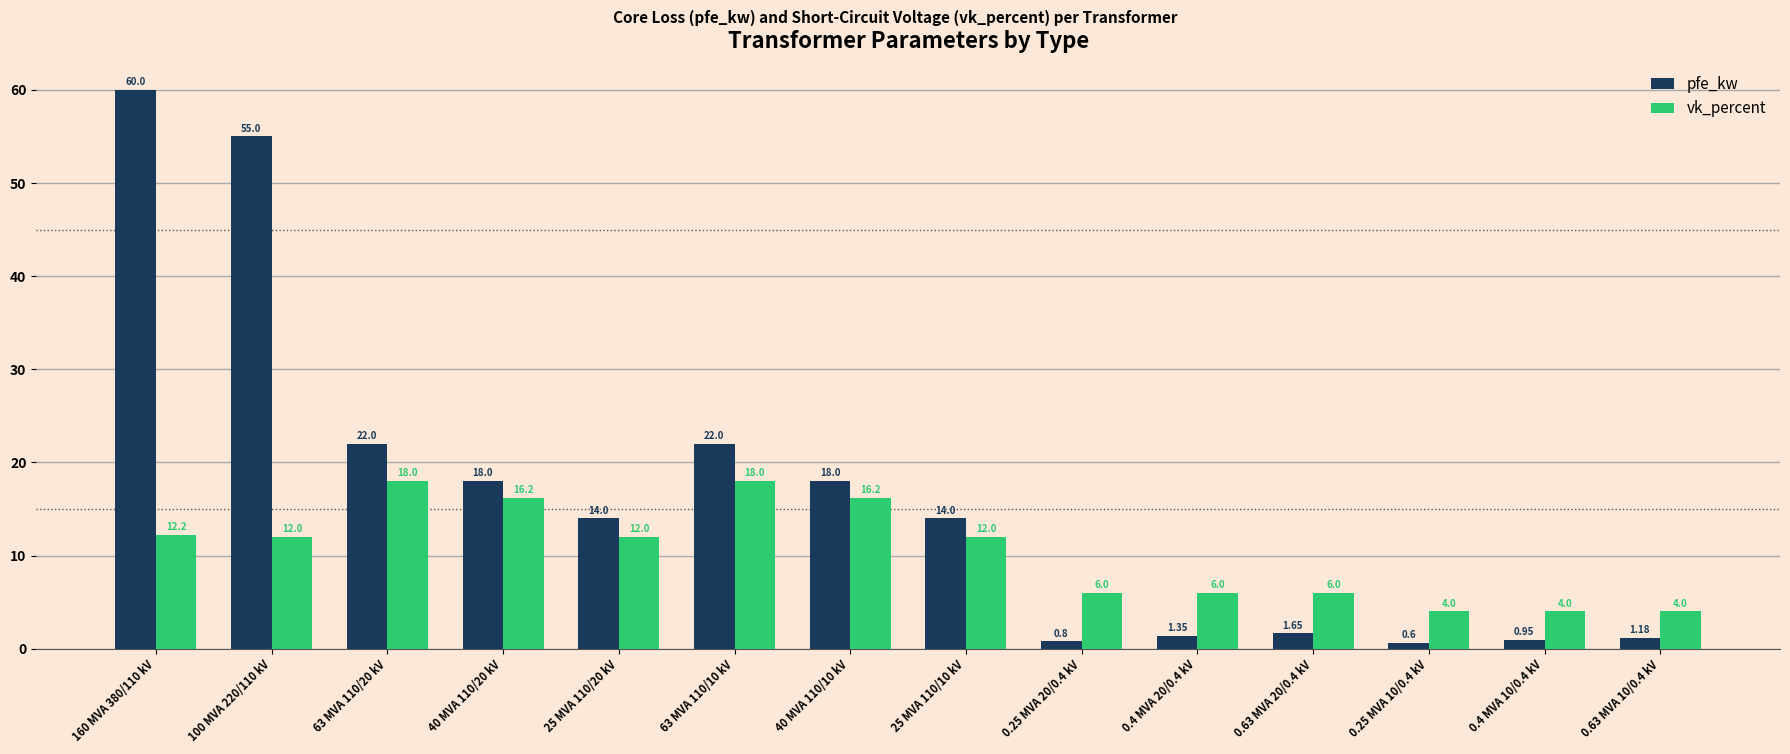

Is it true that pfe_kw equals 19.8 at 25 MVA 110/20 kV?

False